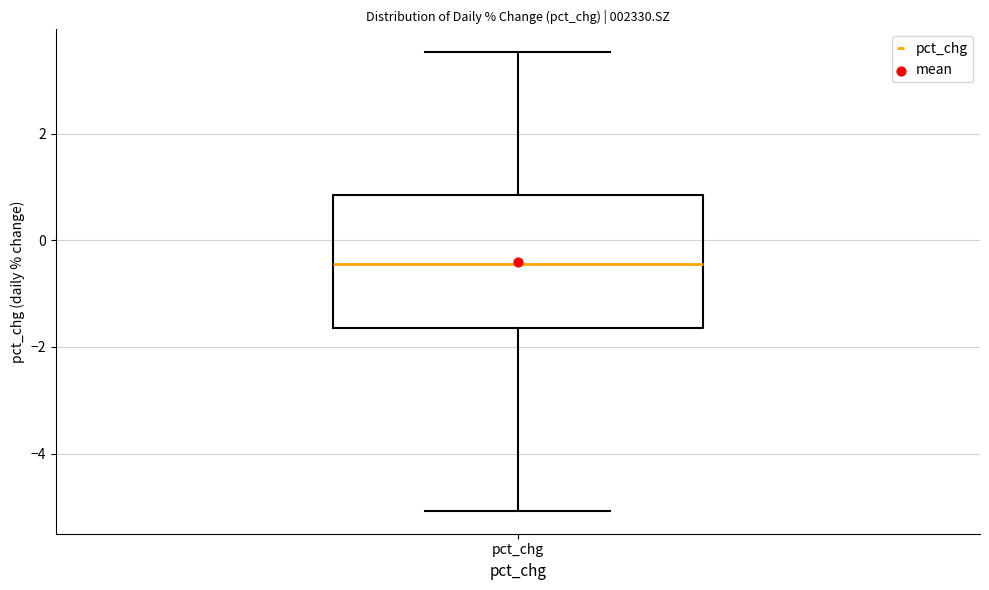

Read this box plot against the y-axis: the position of the median line, the range covered by the box, and the ends of both whiskers. The values are not printed on the chart, so give them approximately, as read against the axis.

median -0.4, box -1.6 to 0.8, whiskers -5.0 to 3.6